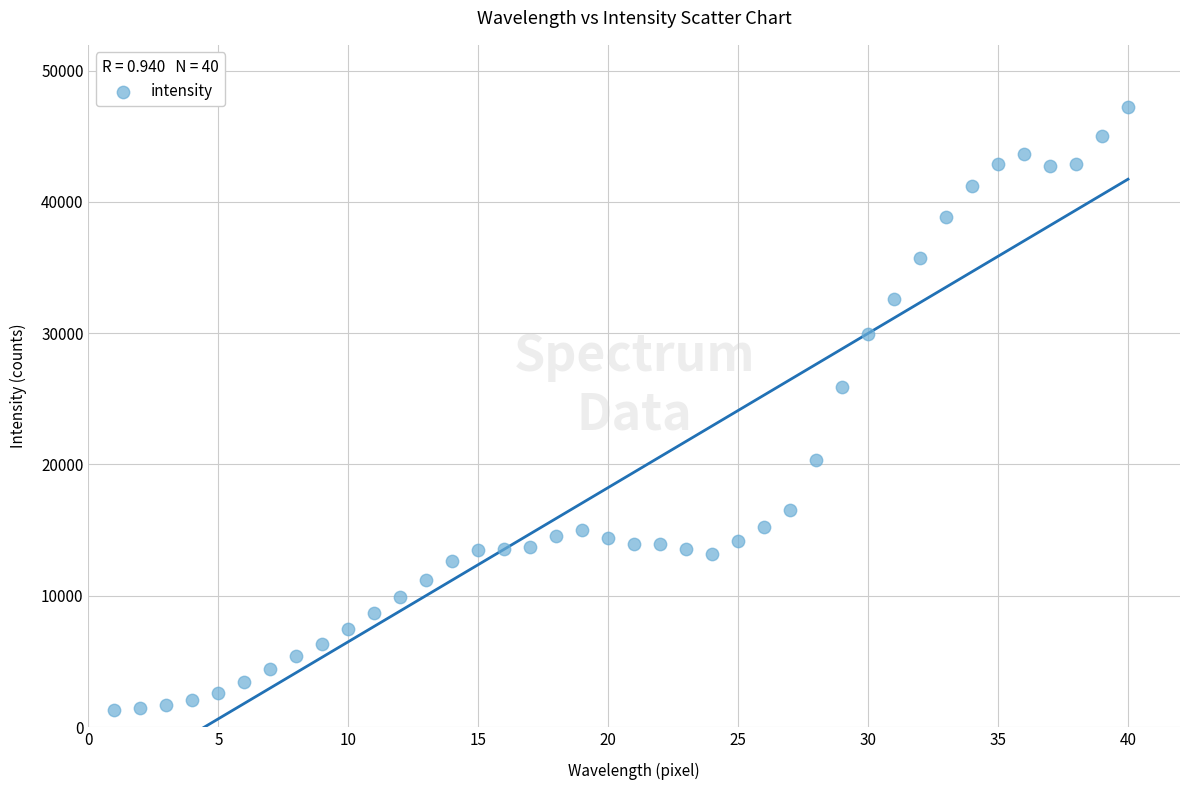

What Y value in the scatter plot is closest to 24260?

25876